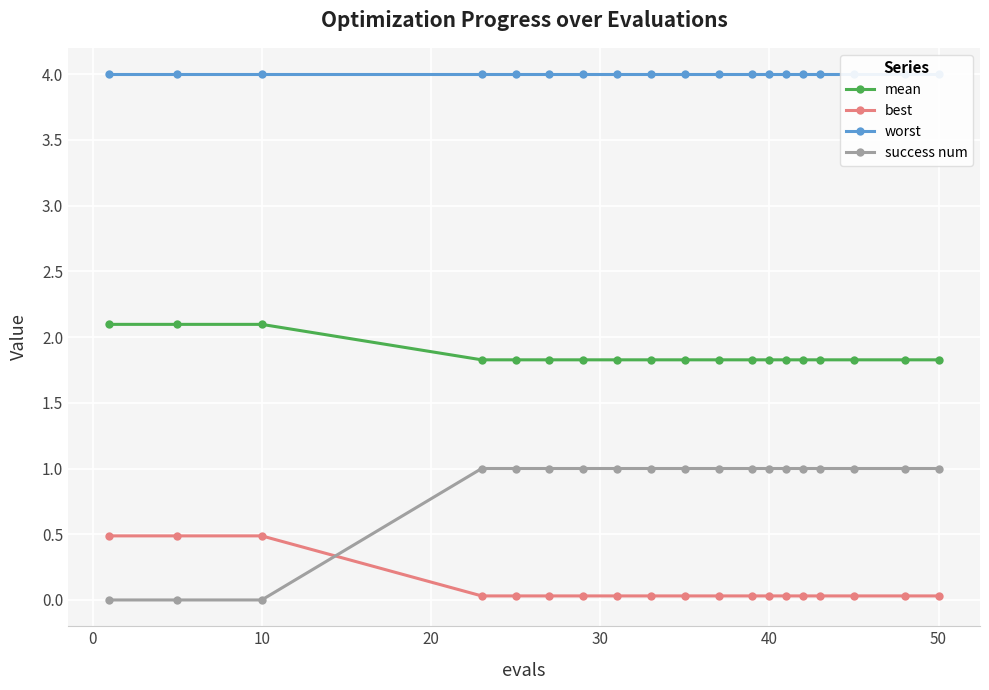

How many data points in success num are less than 1?

3